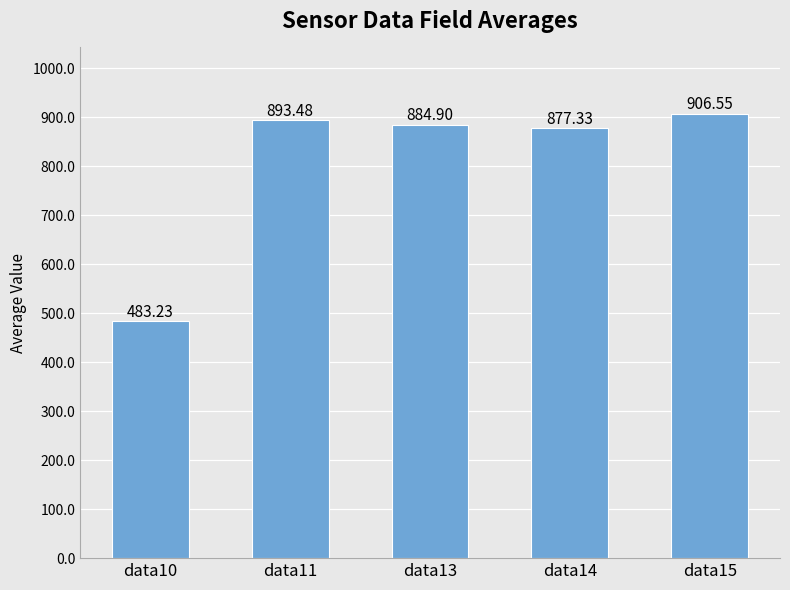

What is the difference between the maximum and second lowest values?

29.2